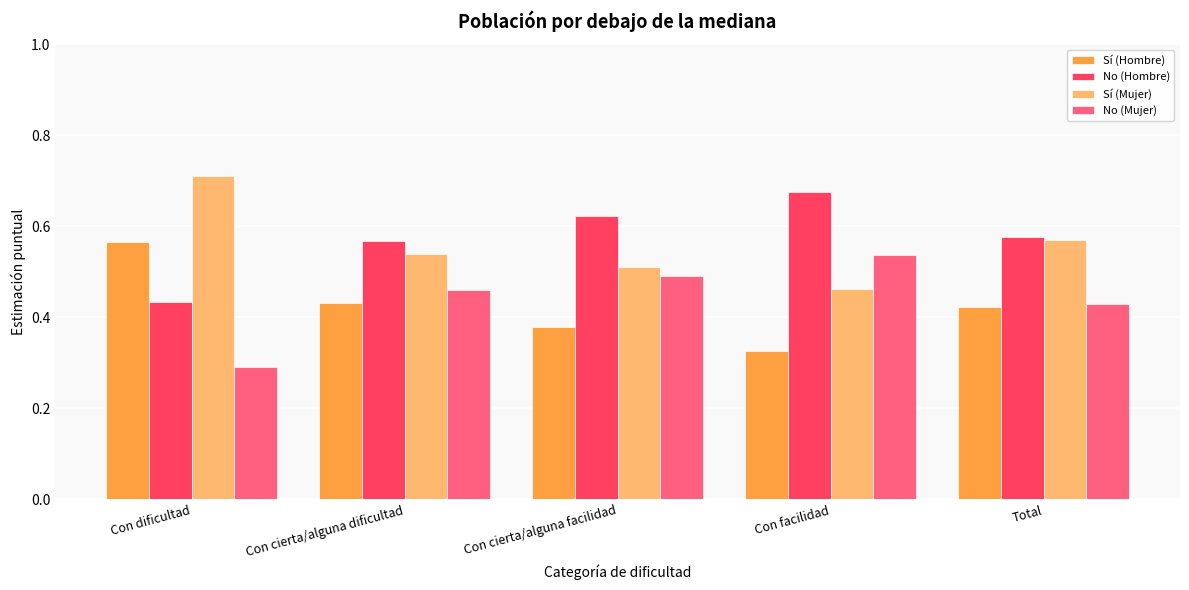

At how many categories does at least one series exceed 0?

5